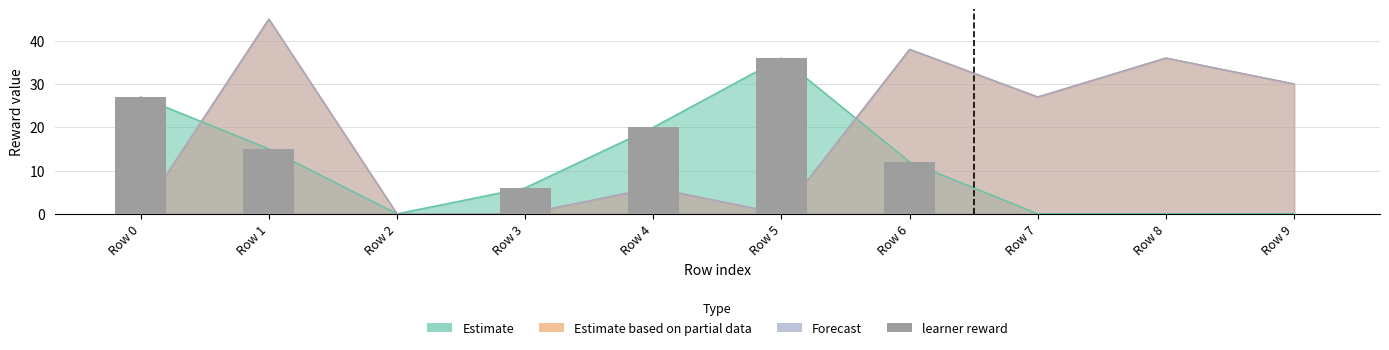

Reading left to right, list all the values displayed in this chart.

Row 0=27	Row 1=15	Row 2=0	Row 3=6	Row 4=20	Row 5=36	Row 6=12	Row 7=0	Row 8=0	Row 9=0